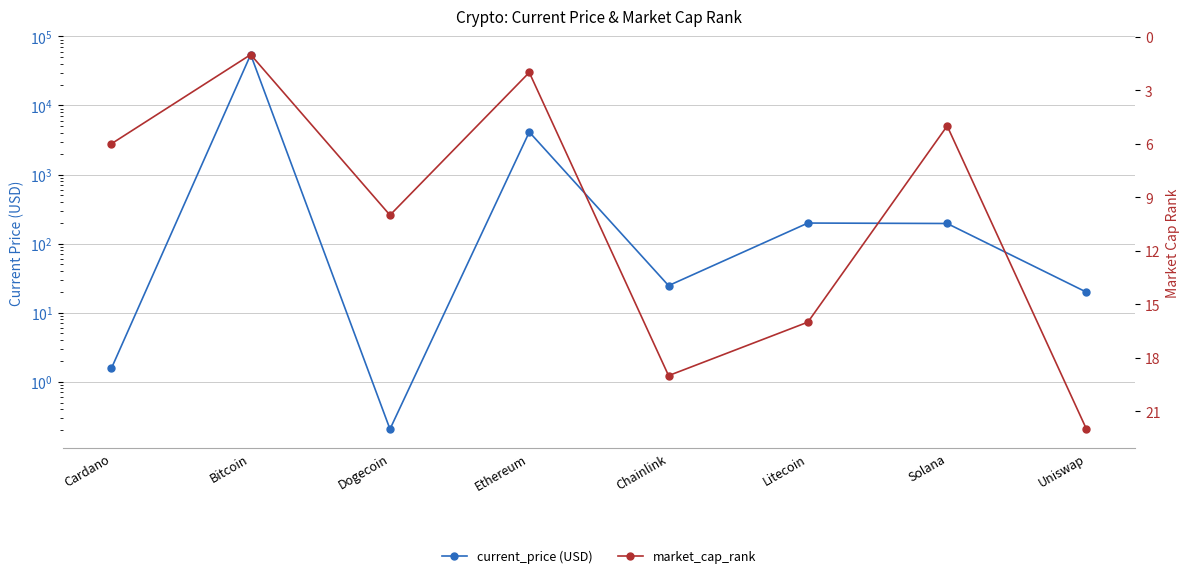

Rank the series by their maximum value, from highest to lowest.

current_price (USD), market_cap_rank